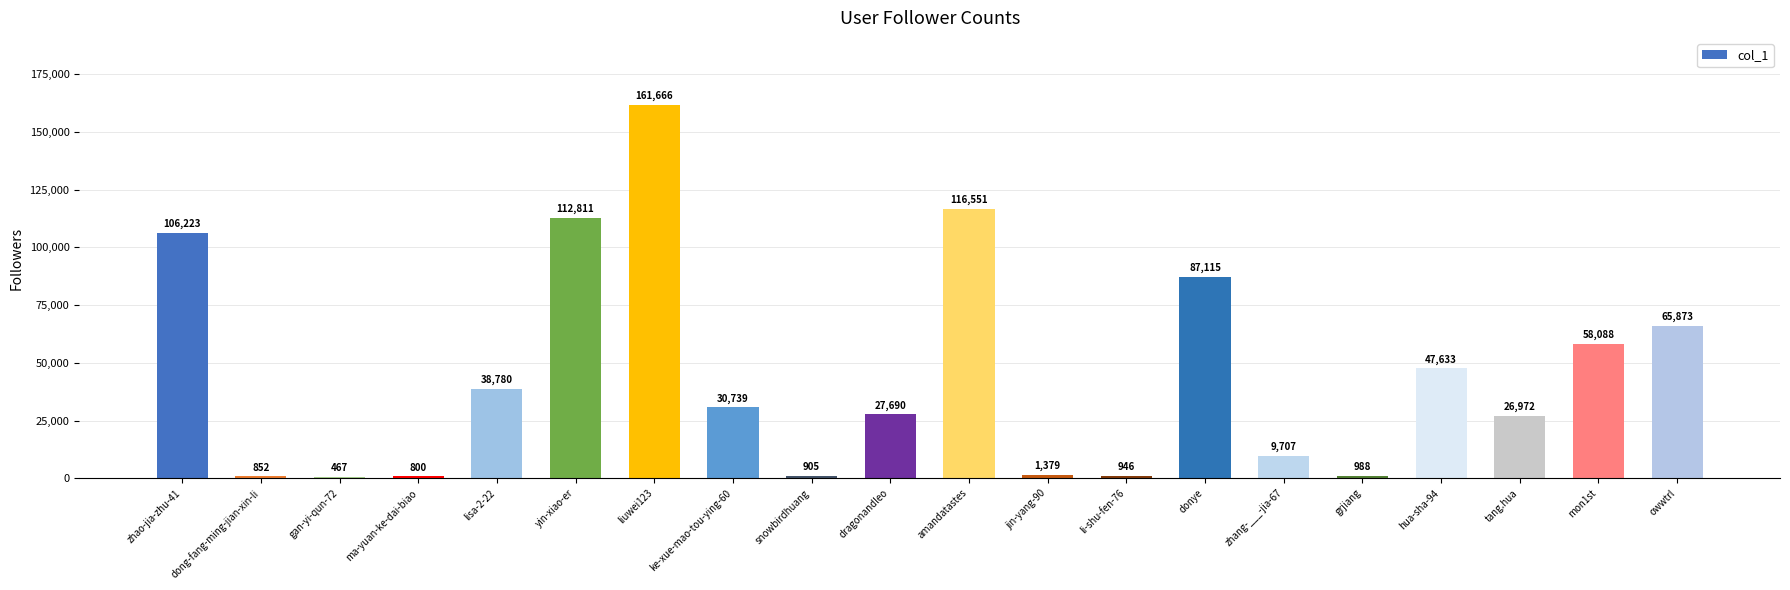

Reading right to left, extract all data points from this chart.

65873	58088	26972	47633	988	9707	87115	946	1379	116551	27690	905	30739	161666	112811	38780	800	467	852	106223